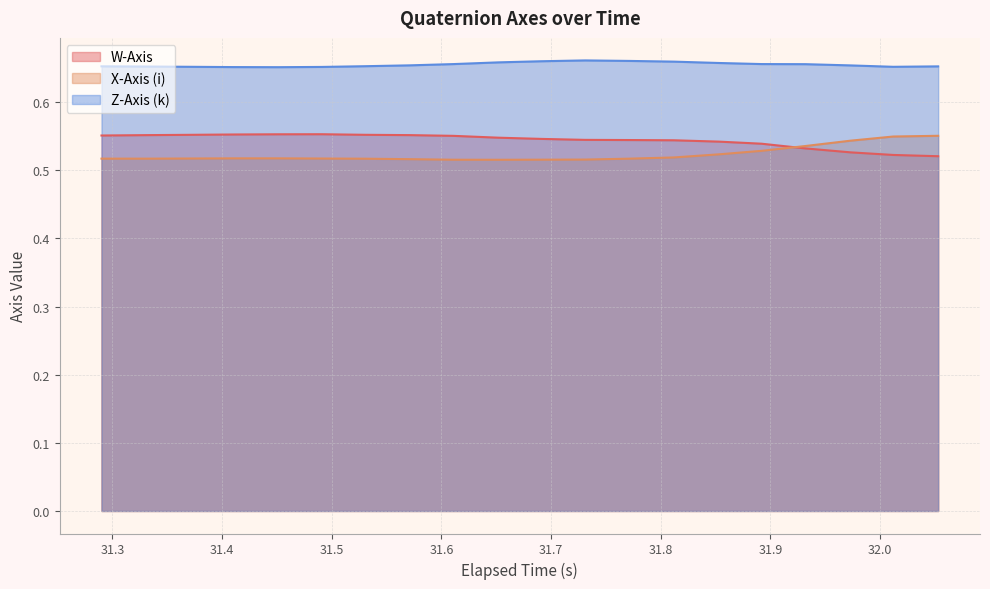

Which series has the largest total across all categories?

Z-Axis (k)